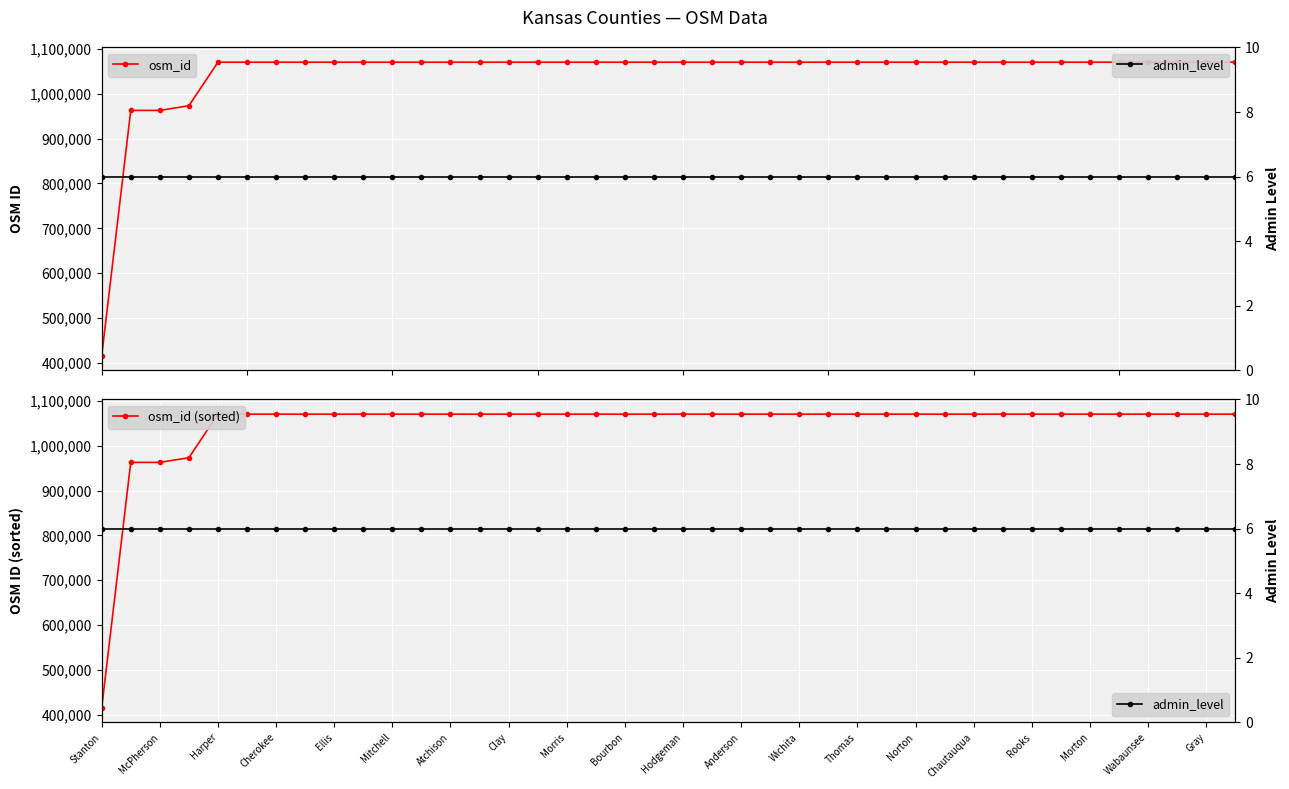

Is the value of osm_id (sorted) at Thomas greater than the value of osm_id at 23?

No